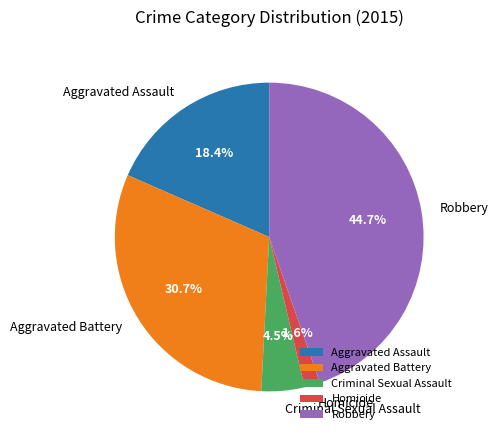

What is the largest slice in the pie chart?

Robbery